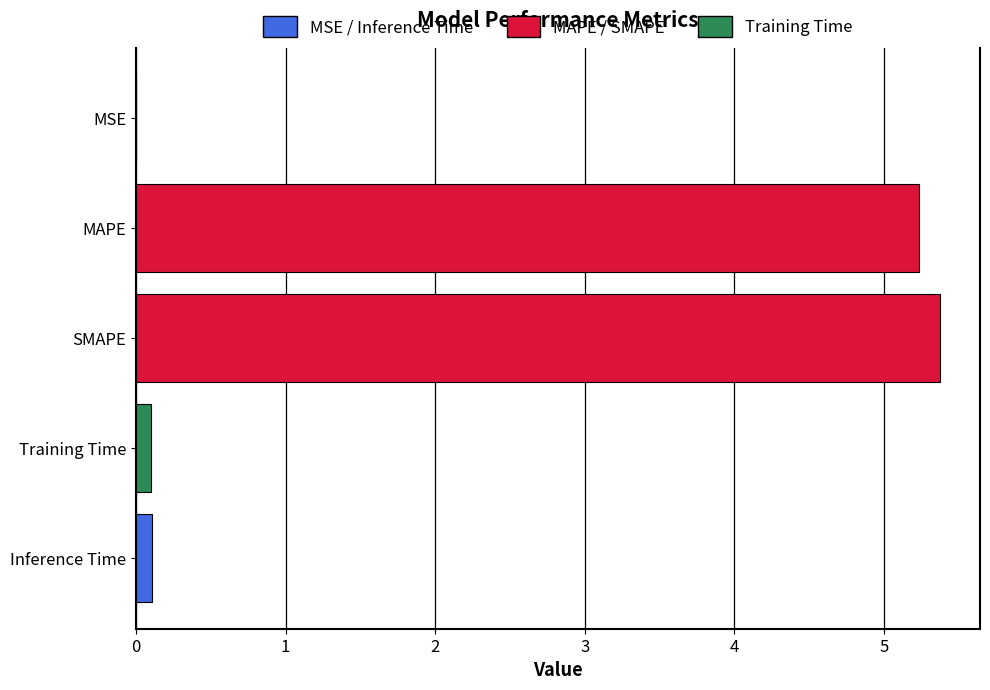

Between SMAPE and Inference Time, which is larger?

SMAPE